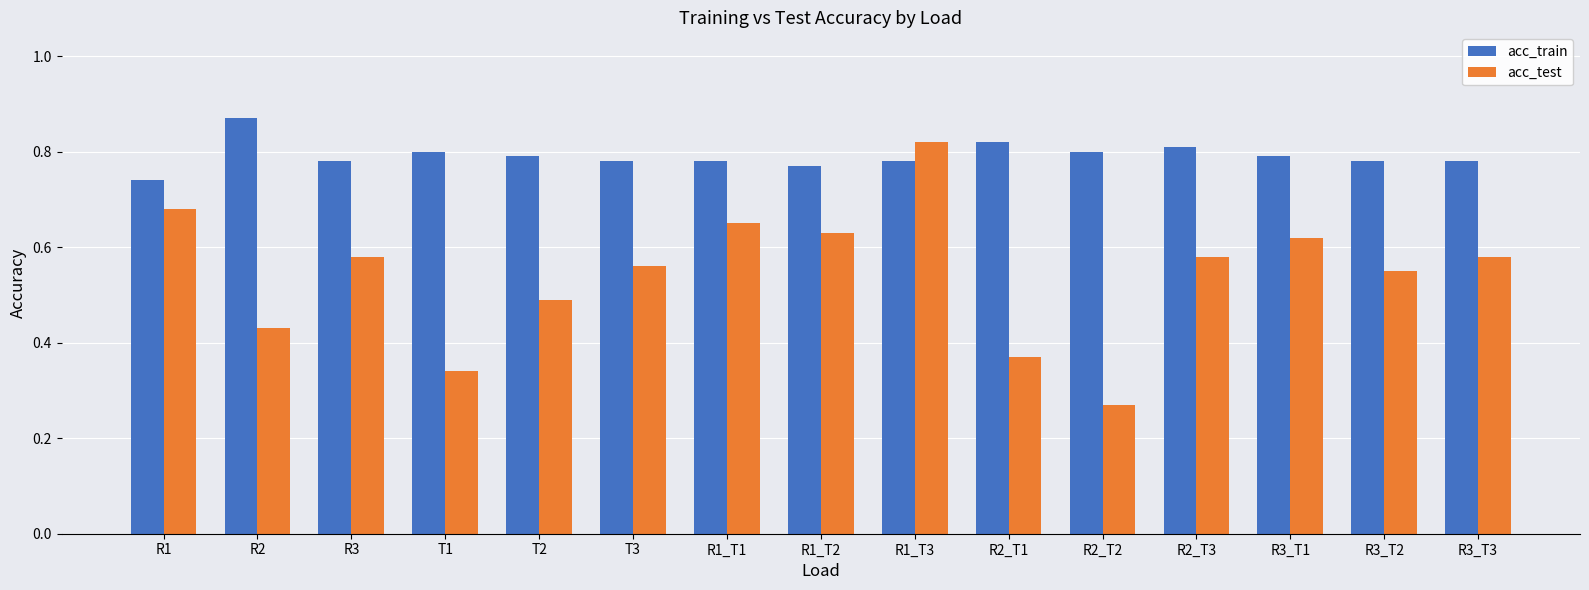

Count the number of categories in the chart.

15